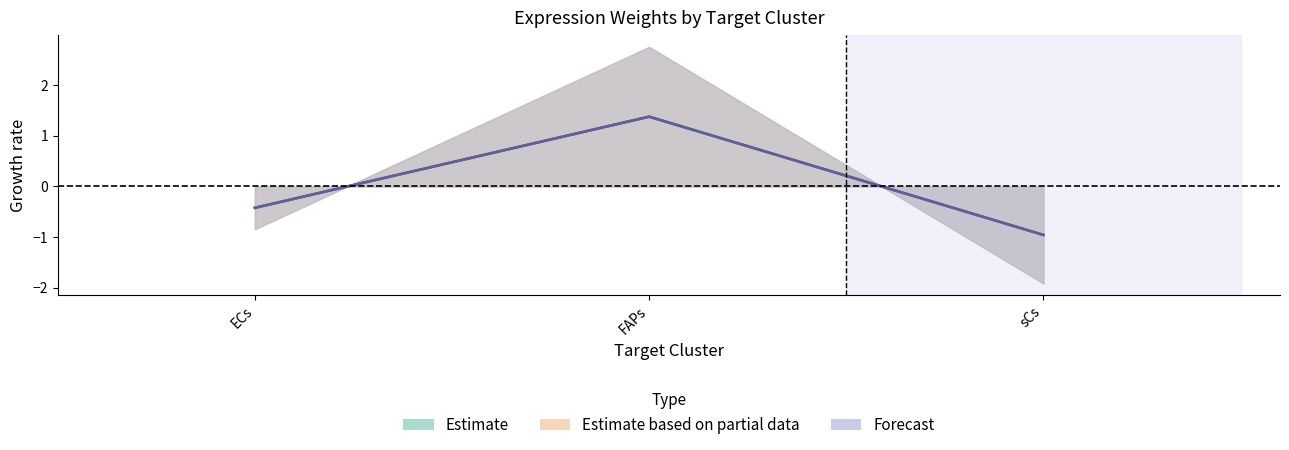

Reading left to right, what are all the values shown in this chart?

Receptor average expression value: -0.4	1.4	-1.0
Receptor total expression value: -0.4	1.4	-1.0
Receptor derived specificity of average expression value: -0.4	1.4	-1.0